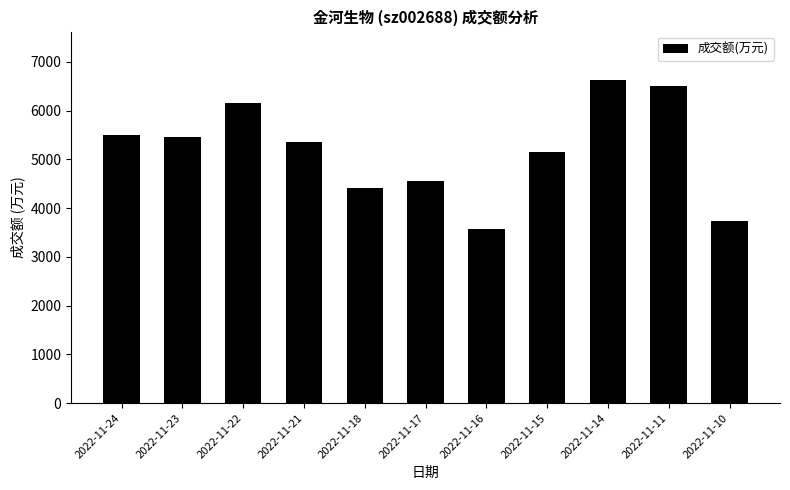

What is the value of the 11th bar from the left?

3731